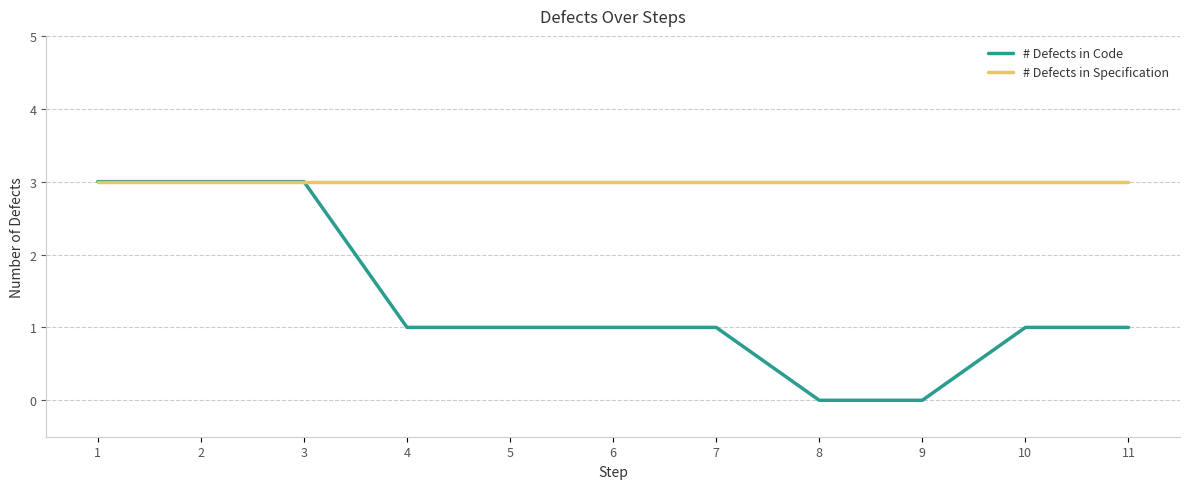

List the series in order of their overall mean, lowest first.

# Defects in Code, # Defects in Specification